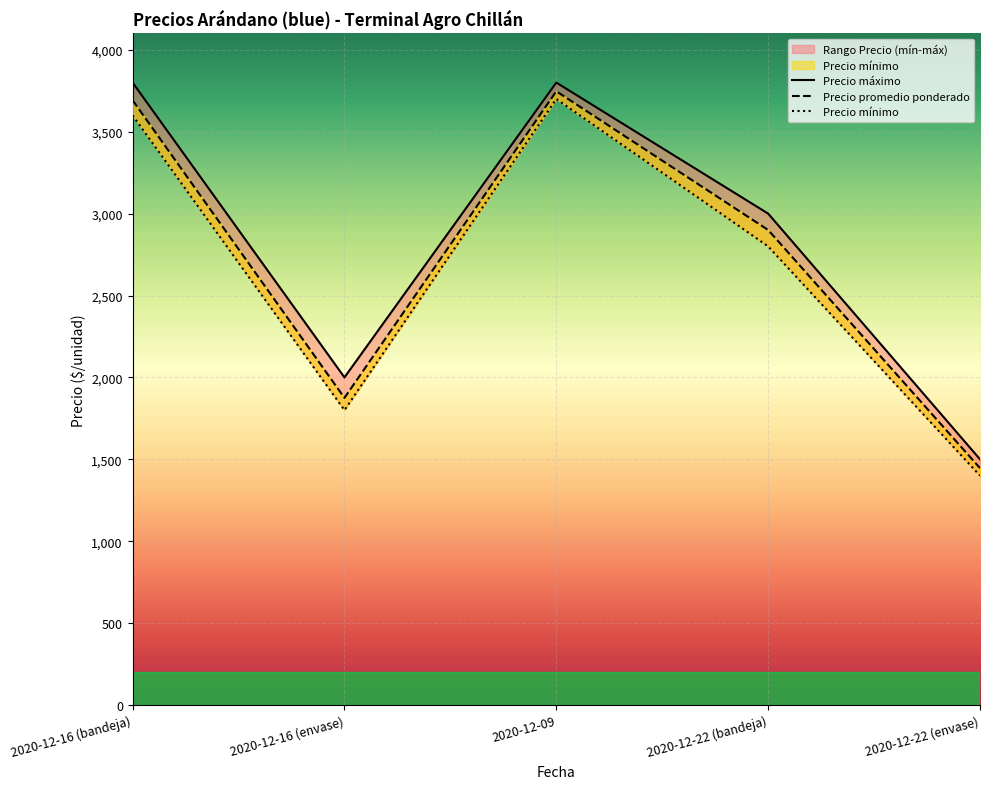

At which label does Precio mínimo first exceed 2800?

2020-12-16 (bandeja)